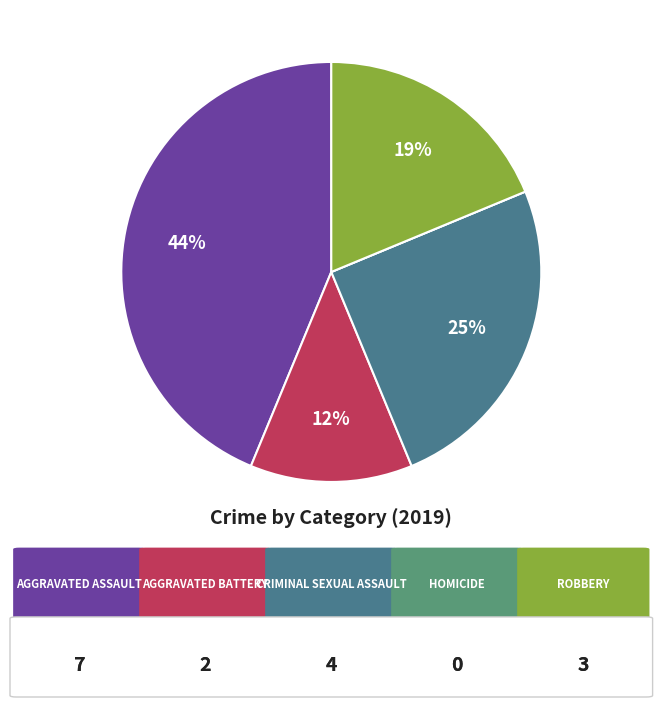

Is there a majority slice in this chart?

No